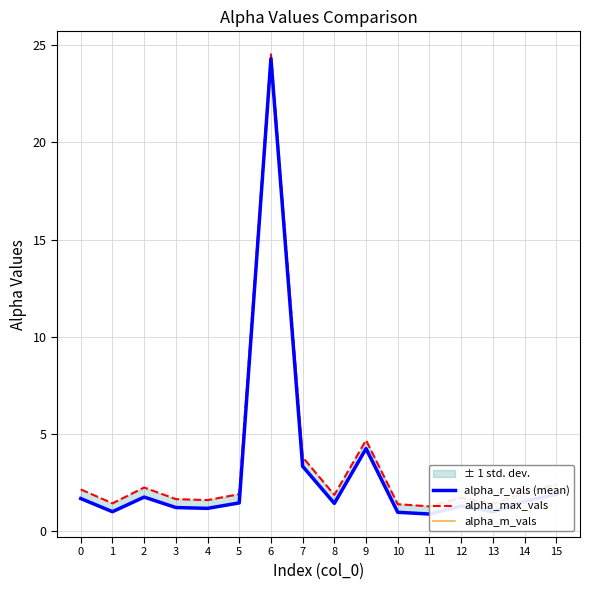

Reading right to left, list all the values displayed in this chart.

alpha_r_vals (mean): 1.9	1.5	1.0	1.3	0.9	1.0	4.2	1.4	3.3	24.3	1.5	1.2	1.2	1.8	1.0	1.7
alpha_max_vals: 2.4	2.0	1.4	1.7	1.3	1.4	4.7	1.9	3.8	24.5	1.9	1.6	1.6	2.2	1.4	2.1
alpha_m_vals: 1.9	1.5	1.0	1.3	0.9	1.0	4.2	1.4	3.3	24.3	1.5	1.2	1.2	1.8	1.0	1.7